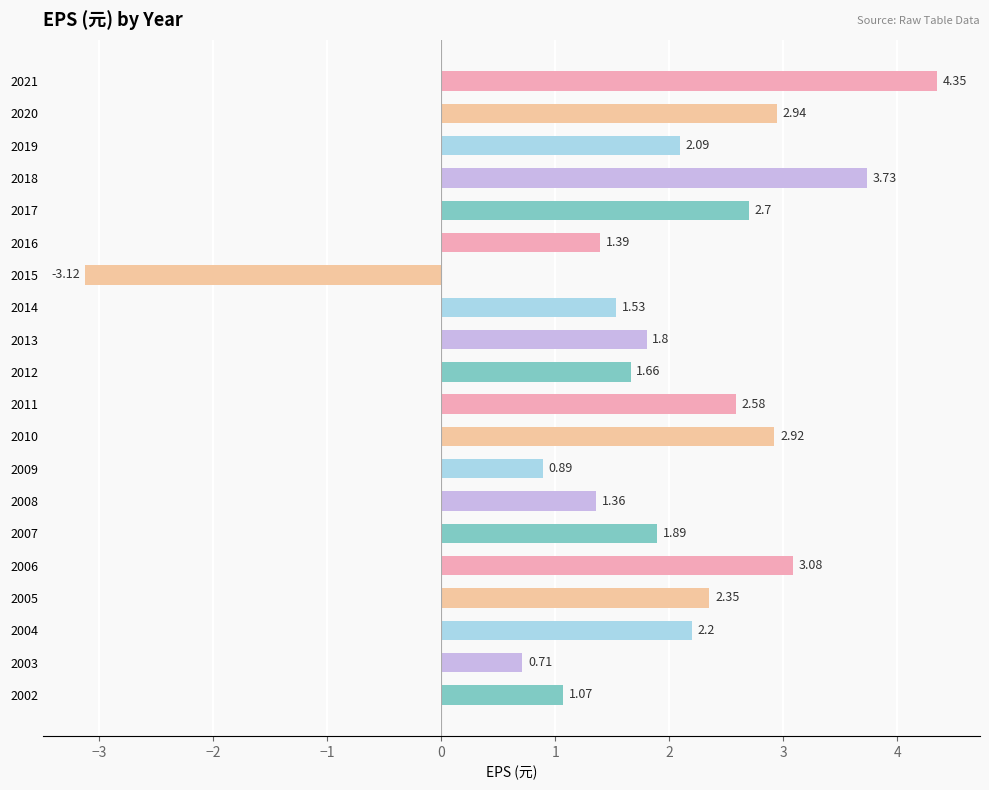

Which has a higher value, 2015 or 2009?

2009